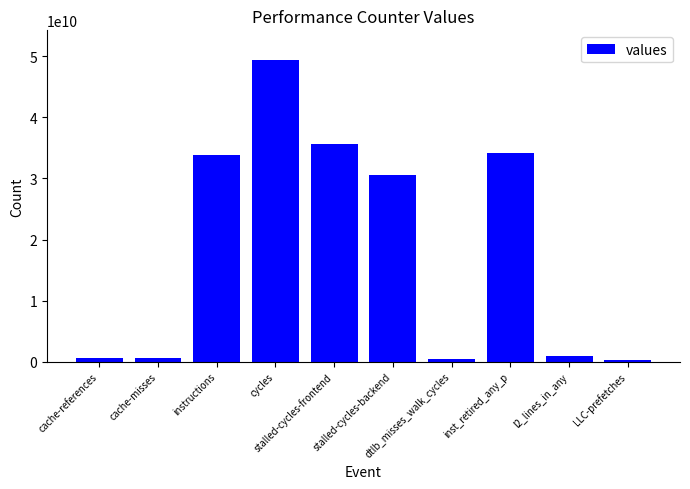

The chart shows a value of 12274193968 at instructions. True or false?

False